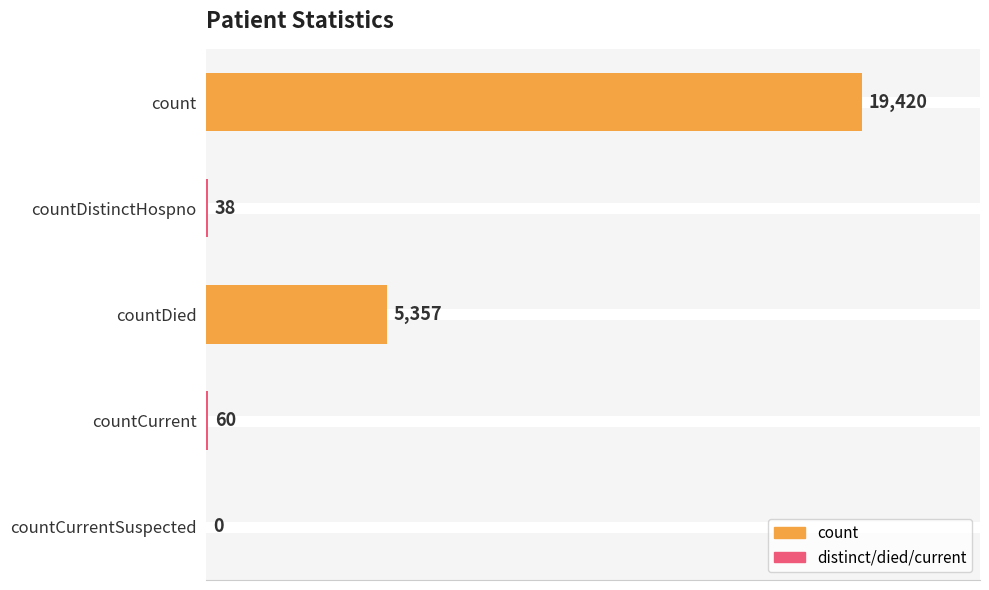

What is the sum of all values?

24875